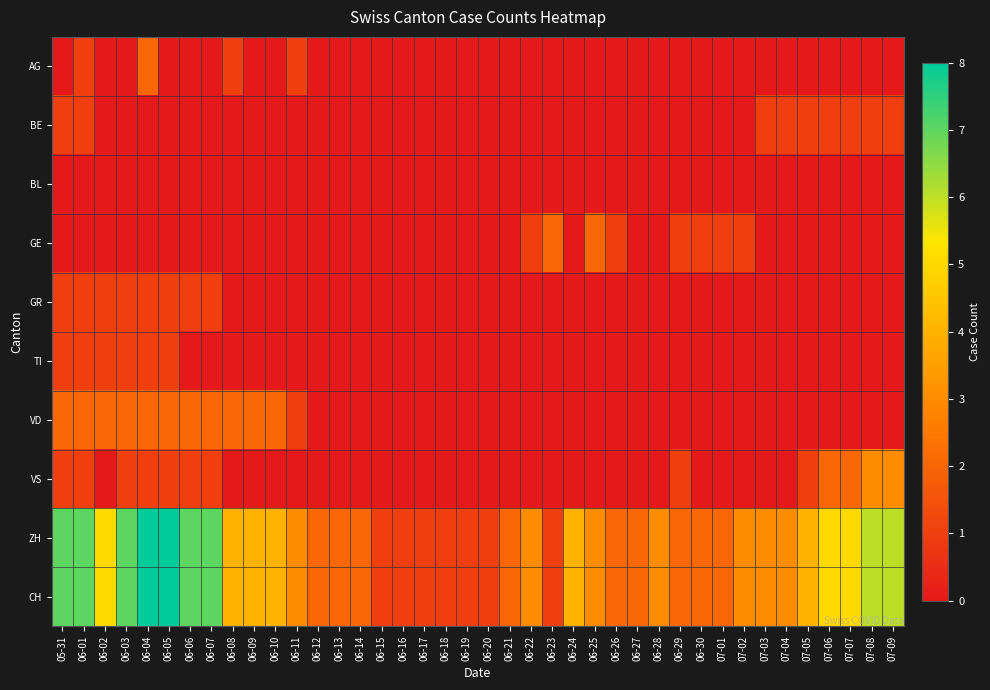

Reading left to right, extract all data points from this chart.

AG: 05-31=0	06-01=1	06-02=0	06-03=0	06-04=2	06-05=0	06-06=0	06-07=0	06-08=1	06-09=0	06-10=0	06-11=1	06-12=0	06-13=0	06-14=0	06-15=0	06-16=0	06-17=0	06-18=0	06-19=0	06-20=0	06-21=0	06-22=0	06-23=0	06-24=0	06-25=0	06-26=0	06-27=0	06-28=0	06-29=0	06-30=0	07-01=0	07-02=0	07-03=0	07-04=0	07-05=0	07-06=0	07-07=0	07-08=0	07-09=0
BE: 05-31=1	06-01=1	06-02=0	06-03=0	06-04=0	06-05=0	06-06=0	06-07=0	06-08=0	06-09=0	06-10=0	06-11=0	06-12=0	06-13=0	06-14=0	06-15=0	06-16=0	06-17=0	06-18=0	06-19=0	06-20=0	06-21=0	06-22=0	06-23=0	06-24=0	06-25=0	06-26=0	06-27=0	06-28=0	06-29=0	06-30=0	07-01=0	07-02=0	07-03=1	07-04=1	07-05=1	07-06=1	07-07=1	07-08=1	07-09=1
BL: 05-31=0	06-01=0	06-02=0	06-03=0	06-04=0	06-05=0	06-06=0	06-07=0	06-08=0	06-09=0	06-10=0	06-11=0	06-12=0	06-13=0	06-14=0	06-15=0	06-16=0	06-17=0	06-18=0	06-19=0	06-20=0	06-21=0	06-22=0	06-23=0	06-24=0	06-25=0	06-26=0	06-27=0	06-28=0	06-29=0	06-30=0	07-01=0	07-02=0	07-03=0	07-04=0	07-05=0	07-06=0	07-07=0	07-08=0	07-09=0
GE: 05-31=0	06-01=0	06-02=0	06-03=0	06-04=0	06-05=0	06-06=0	06-07=0	06-08=0	06-09=0	06-10=0	06-11=0	06-12=0	06-13=0	06-14=0	06-15=0	06-16=0	06-17=0	06-18=0	06-19=0	06-20=0	06-21=0	06-22=1	06-23=2	06-24=0	06-25=2	06-26=1	06-27=0	06-28=0	06-29=1	06-30=1	07-01=1	07-02=1	07-03=0	07-04=0	07-05=0	07-06=0	07-07=0	07-08=0	07-09=0
GR: 05-31=1	06-01=1	06-02=1	06-03=1	06-04=1	06-05=1	06-06=1	06-07=1	06-08=0	06-09=0	06-10=0	06-11=0	06-12=0	06-13=0	06-14=0	06-15=0	06-16=0	06-17=0	06-18=0	06-19=0	06-20=0	06-21=0	06-22=0	06-23=0	06-24=0	06-25=0	06-26=0	06-27=0	06-28=0	06-29=0	06-30=0	07-01=0	07-02=0	07-03=0	07-04=0	07-05=0	07-06=0	07-07=0	07-08=0	07-09=0
TI: 05-31=1	06-01=1	06-02=1	06-03=1	06-04=1	06-05=1	06-06=0	06-07=0	06-08=0	06-09=0	06-10=0	06-11=0	06-12=0	06-13=0	06-14=0	06-15=0	06-16=0	06-17=0	06-18=0	06-19=0	06-20=0	06-21=0	06-22=0	06-23=0	06-24=0	06-25=0	06-26=0	06-27=0	06-28=0	06-29=0	06-30=0	07-01=0	07-02=0	07-03=0	07-04=0	07-05=0	07-06=0	07-07=0	07-08=0	07-09=0
VD: 05-31=2	06-01=2	06-02=2	06-03=2	06-04=2	06-05=2	06-06=2	06-07=2	06-08=2	06-09=2	06-10=2	06-11=1	06-12=0	06-13=0	06-14=0	06-15=0	06-16=0	06-17=0	06-18=0	06-19=0	06-20=0	06-21=0	06-22=0	06-23=0	06-24=0	06-25=0	06-26=0	06-27=0	06-28=0	06-29=0	06-30=0	07-01=0	07-02=0	07-03=0	07-04=0	07-05=0	07-06=0	07-07=0	07-08=0	07-09=0
VS: 05-31=1	06-01=1	06-02=0	06-03=1	06-04=1	06-05=1	06-06=1	06-07=1	06-08=0	06-09=0	06-10=0	06-11=0	06-12=0	06-13=0	06-14=0	06-15=0	06-16=0	06-17=0	06-18=0	06-19=0	06-20=0	06-21=0	06-22=0	06-23=0	06-24=0	06-25=0	06-26=0	06-27=0	06-28=0	06-29=1	06-30=0	07-01=0	07-02=0	07-03=0	07-04=0	07-05=1	07-06=2	07-07=2	07-08=3	07-09=3
ZH: 05-31=7	06-01=7	06-02=5	06-03=7	06-04=8	06-05=8	06-06=7	06-07=7	06-08=4	06-09=4	06-10=4	06-11=3	06-12=2	06-13=2	06-14=2	06-15=1	06-16=1	06-17=1	06-18=1	06-19=1	06-20=1	06-21=2	06-22=3	06-23=1	06-24=4	06-25=3	06-26=2	06-27=2	06-28=3	06-29=2	06-30=2	07-01=2	07-02=3	07-03=3	07-04=3	07-05=4	07-06=5	07-07=5	07-08=6	07-09=6
CH: 05-31=7	06-01=7	06-02=5	06-03=7	06-04=8	06-05=8	06-06=7	06-07=7	06-08=4	06-09=4	06-10=4	06-11=3	06-12=2	06-13=2	06-14=2	06-15=1	06-16=1	06-17=1	06-18=1	06-19=1	06-20=1	06-21=2	06-22=3	06-23=1	06-24=4	06-25=3	06-26=2	06-27=2	06-28=3	06-29=2	06-30=2	07-01=2	07-02=3	07-03=3	07-04=3	07-05=4	07-06=5	07-07=5	07-08=6	07-09=6